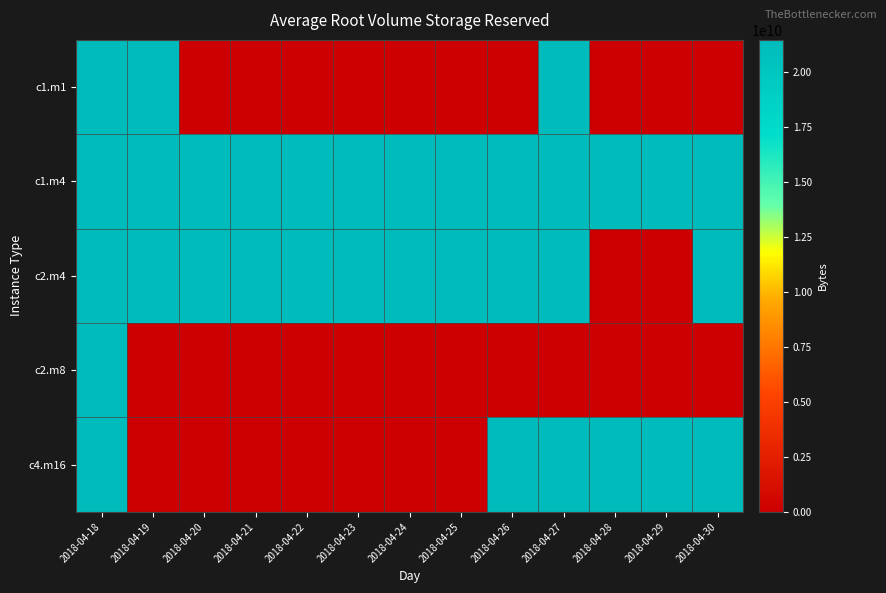

What is the spread (max minus min) of values at 2018-04-22?

21474836480